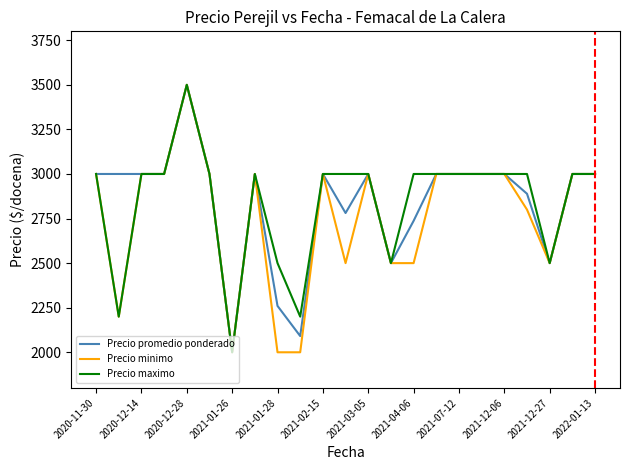

What is the minimum value shown in the chart?

2000